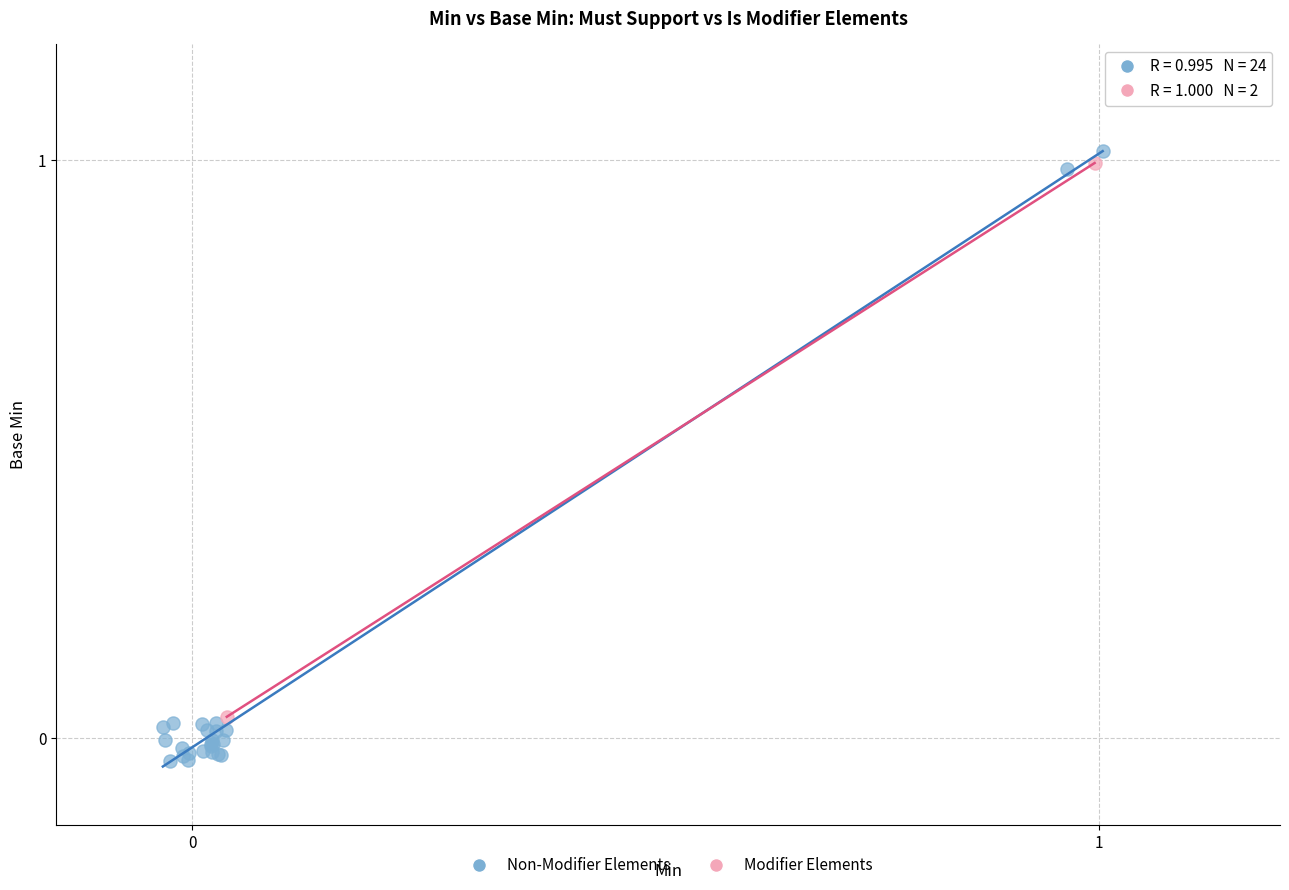

What are all the series names shown in the legend?

Non-Modifier Elements, Modifier Elements